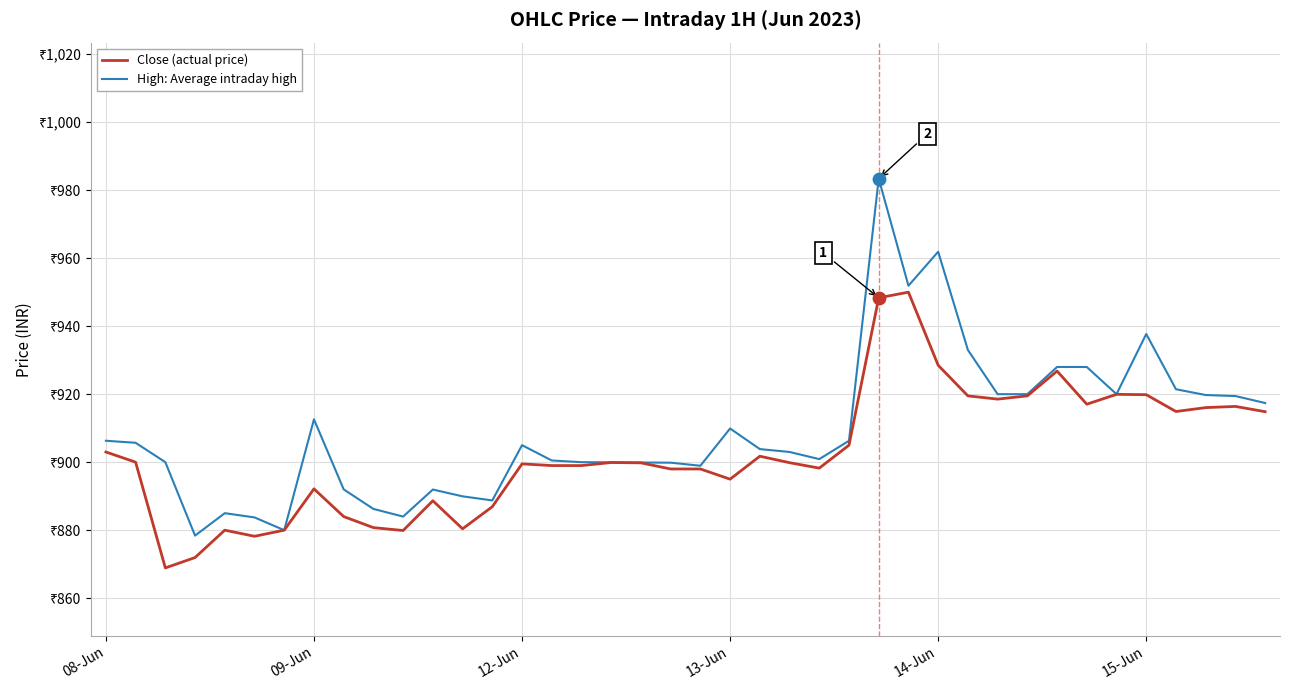

What are all the series names shown in the legend?

Close (actual price), High: Average intraday high